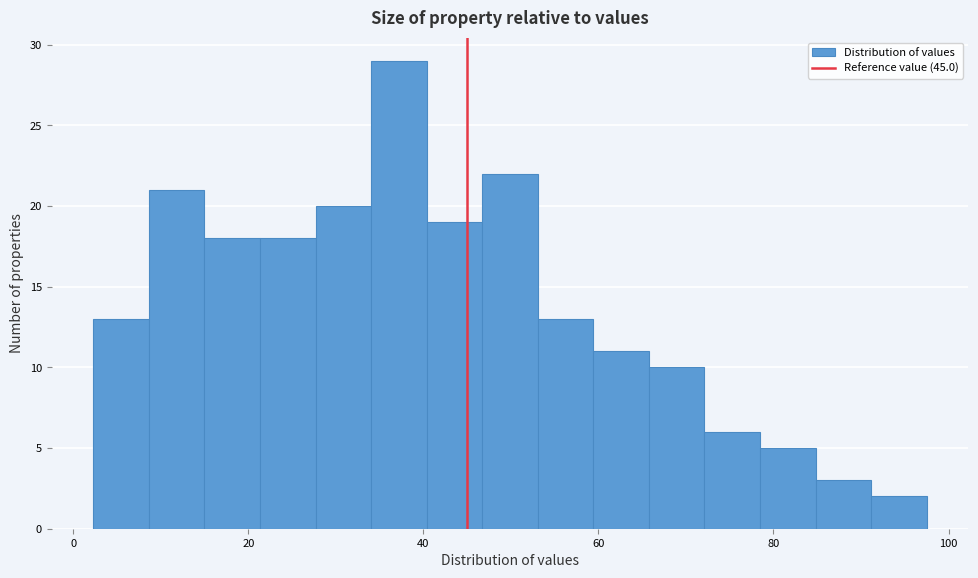

Read against the x-axis, roughly where is the centre of the tallest bar?

38